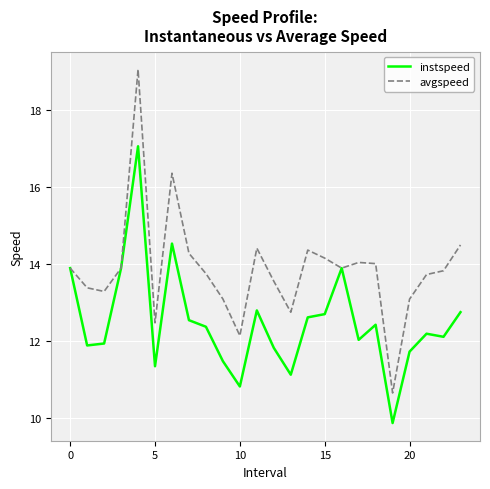

Which series has the largest total across all categories?

avgspeed